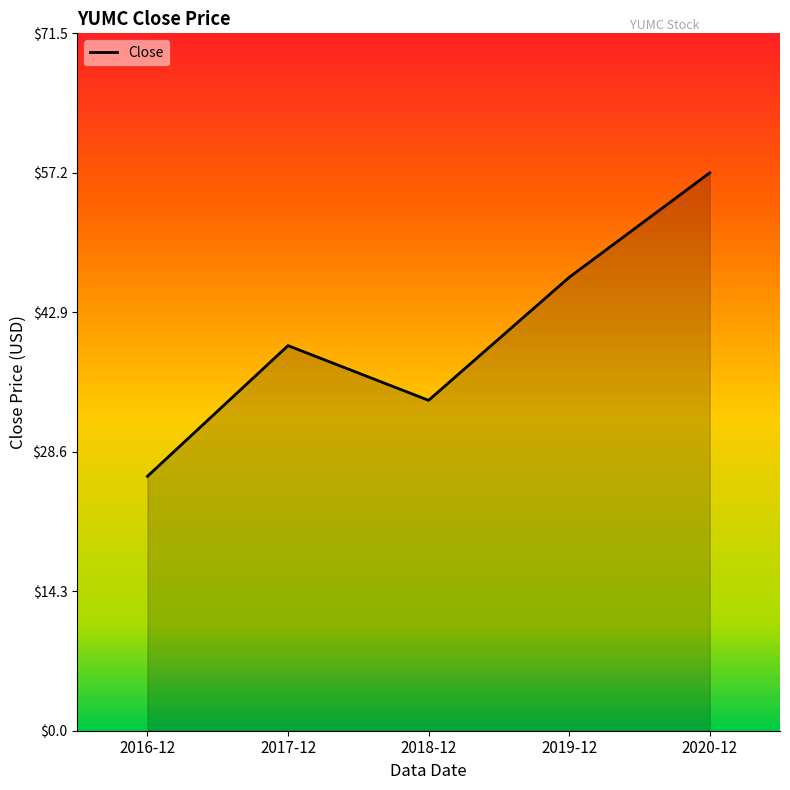

Rank the categories by value from highest to lowest.

2020-12, 2019-12, 2017-12, 2018-12, 2016-12